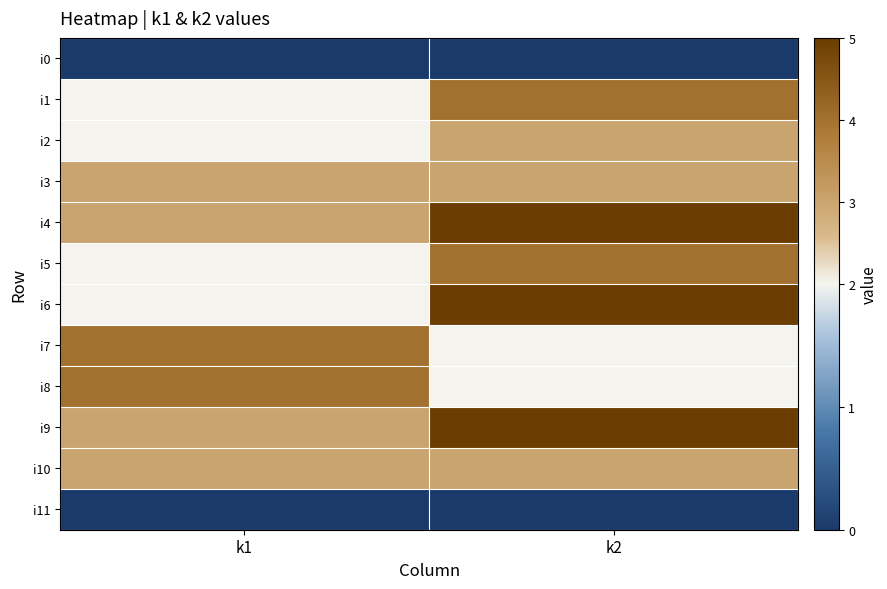

List the series in order of their peak value, highest first.

i4, i6, i9, i1, i5, i7, i8, i2, i3, i10, i0, i11